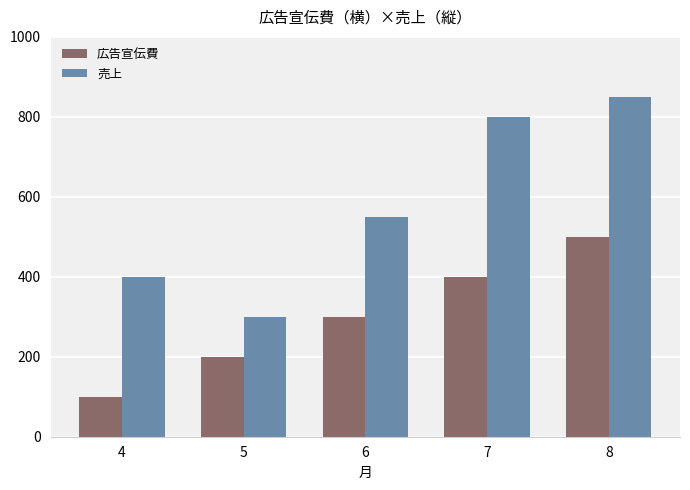

Where is 広告宣伝費 nearest to the value 300?

6